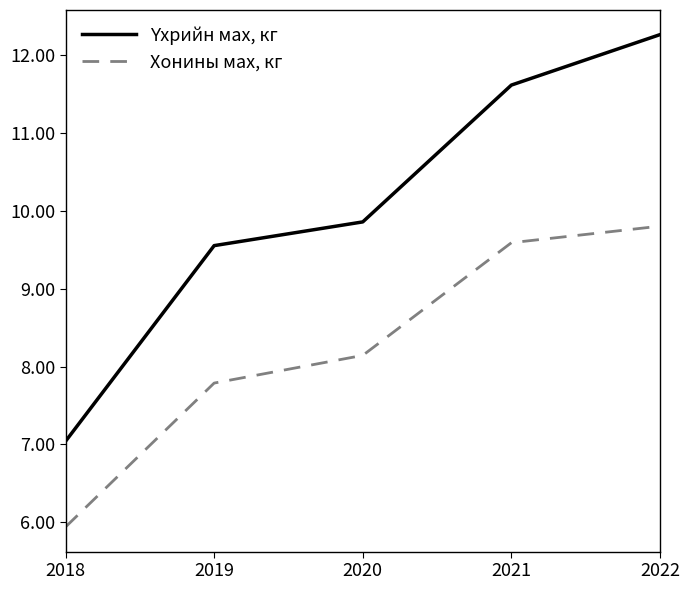

List the labels in order of Хонины мах, кг value, largest first.

2022, 2021, 2020, 2019, 2018